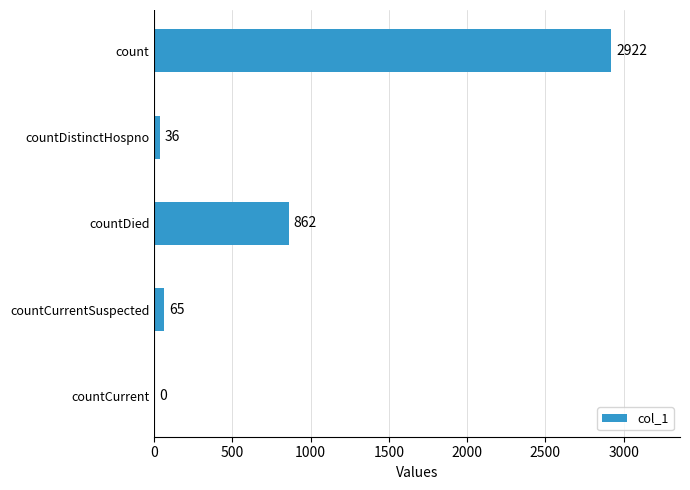

What is the sum of all values?

3885